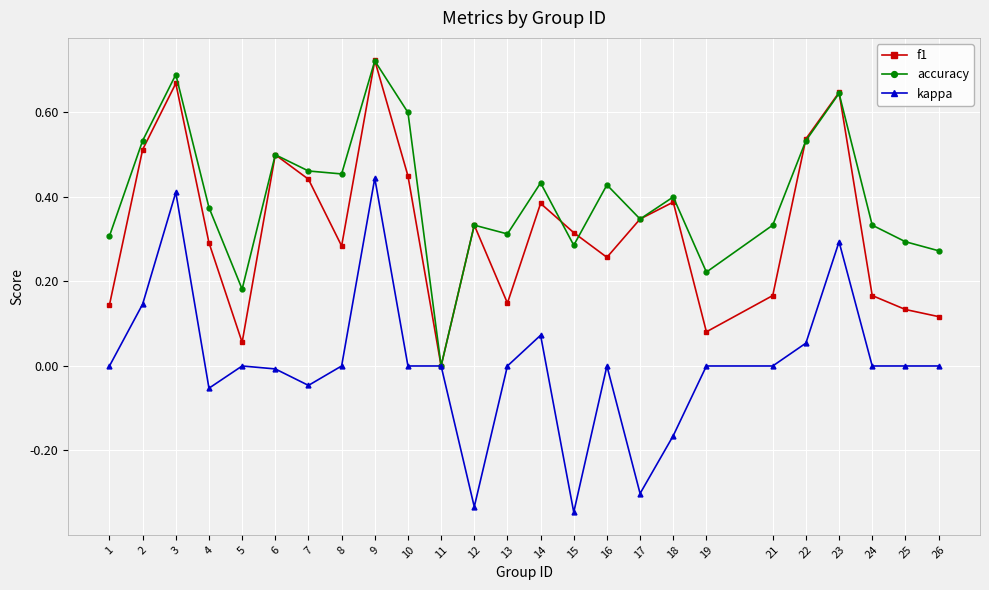

Is the value of accuracy at 18 greater than the value of kappa at 1?

Yes